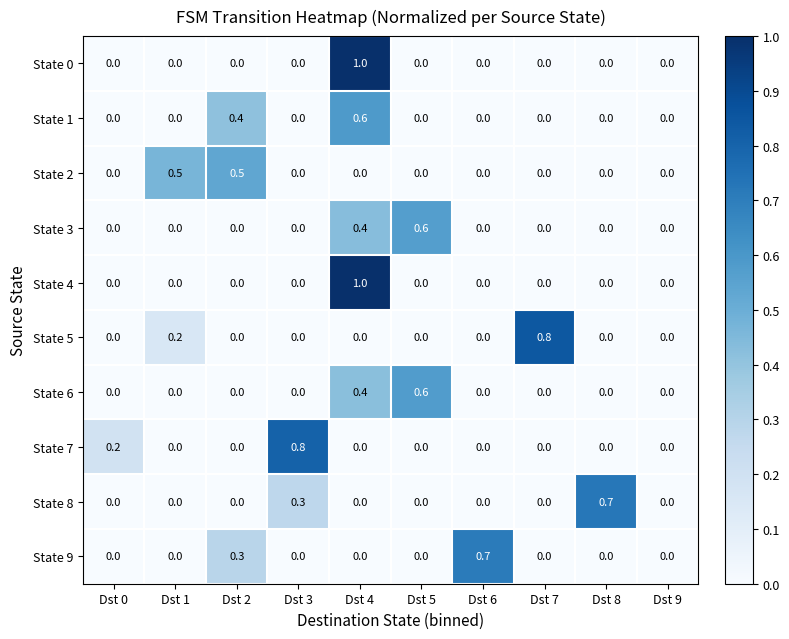

What is the total value across all series at Dst 7?

0.8